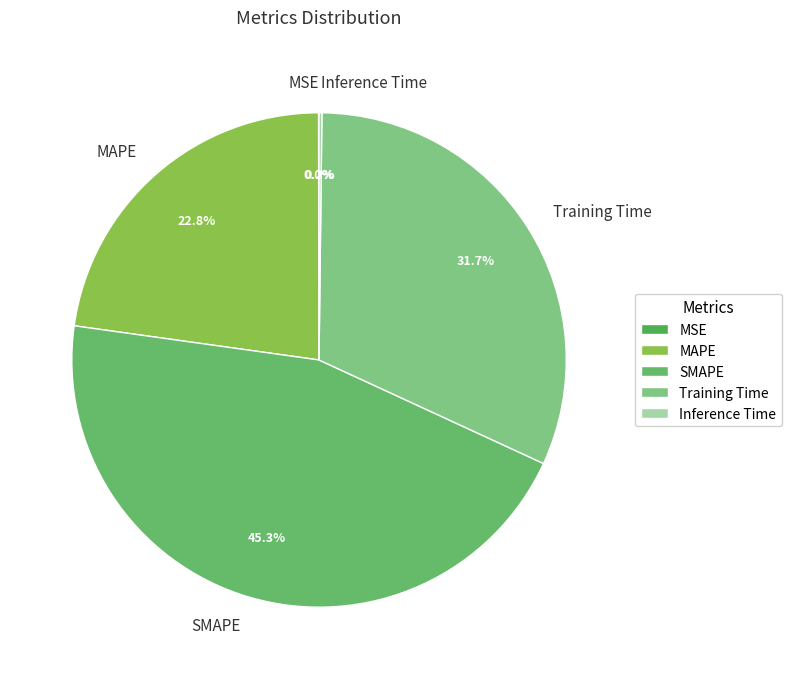

Is the sum of SMAPE and MAPE greater than half?

Yes